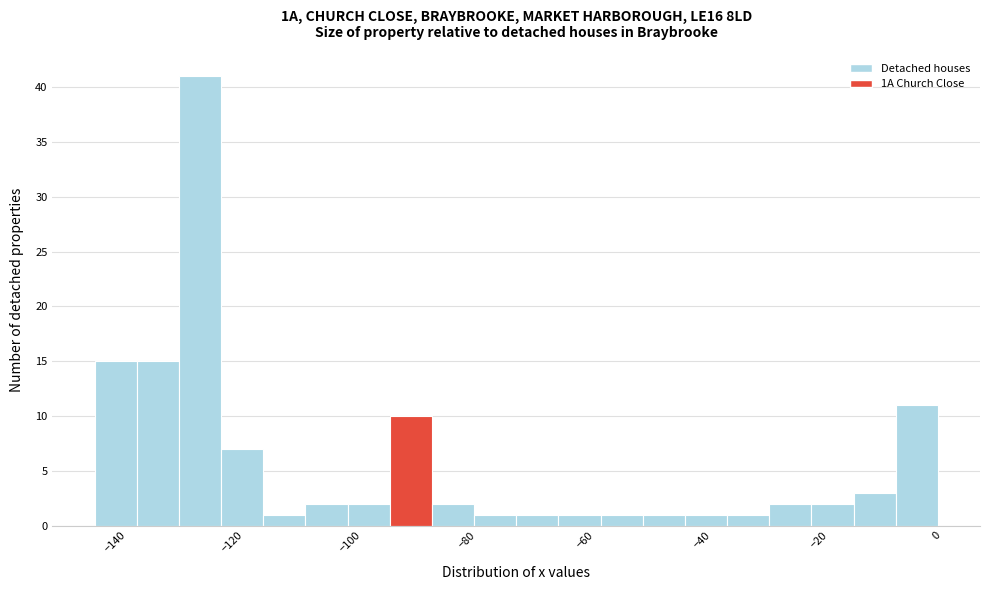

Around what value on the x-axis is the tallest bar? Give the approximate position of its centre, as read against the axis.

-126